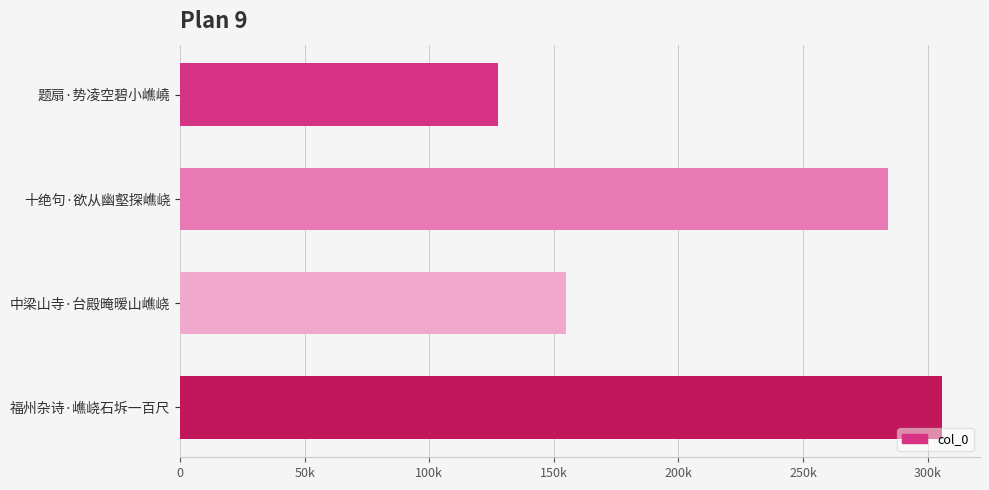

What is the smallest value displayed?

127620